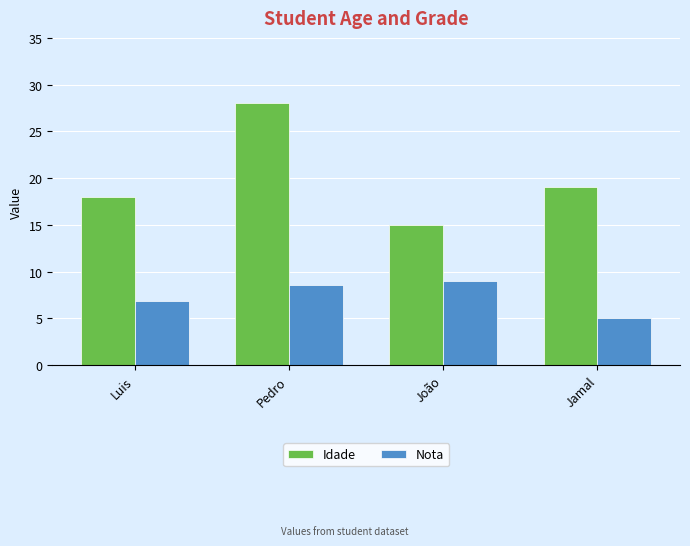

Which category has the highest value across all series?

Pedro